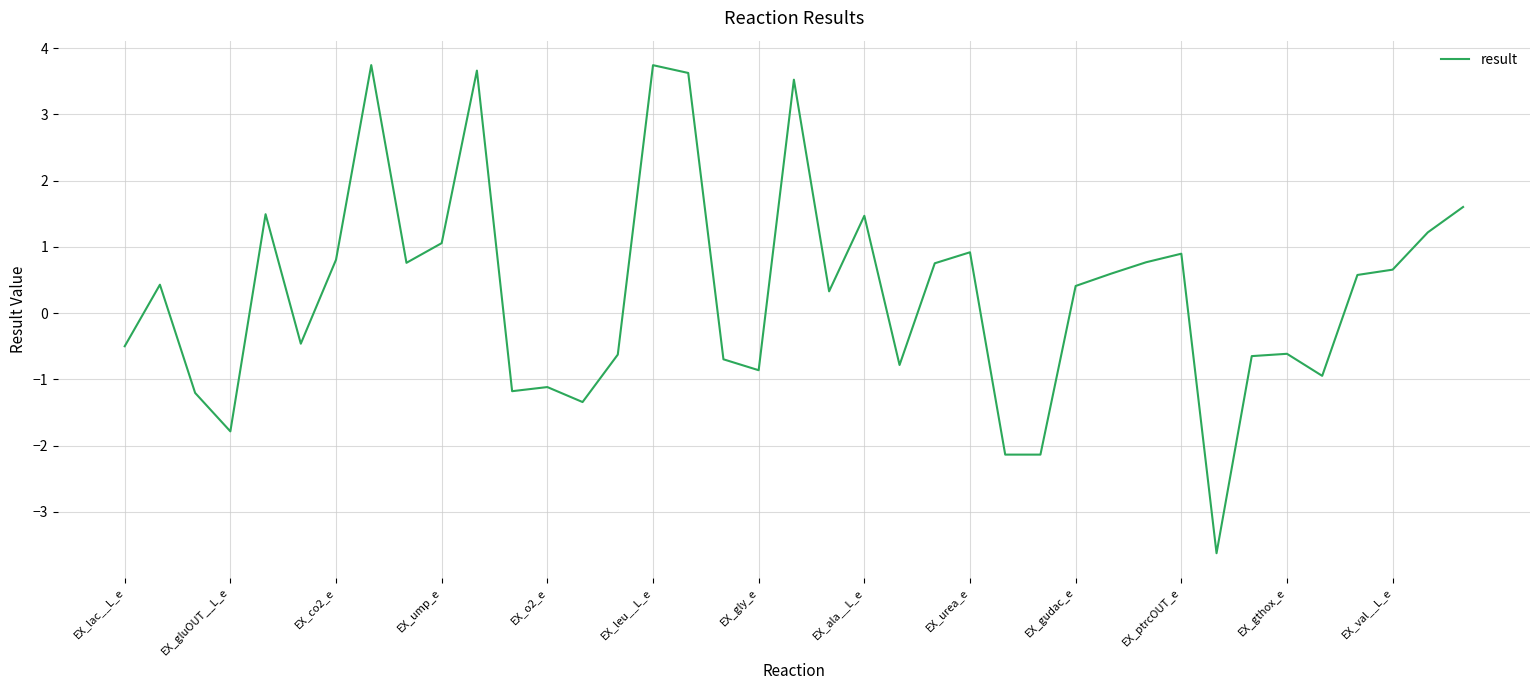

What is the smallest value displayed?

-3.6